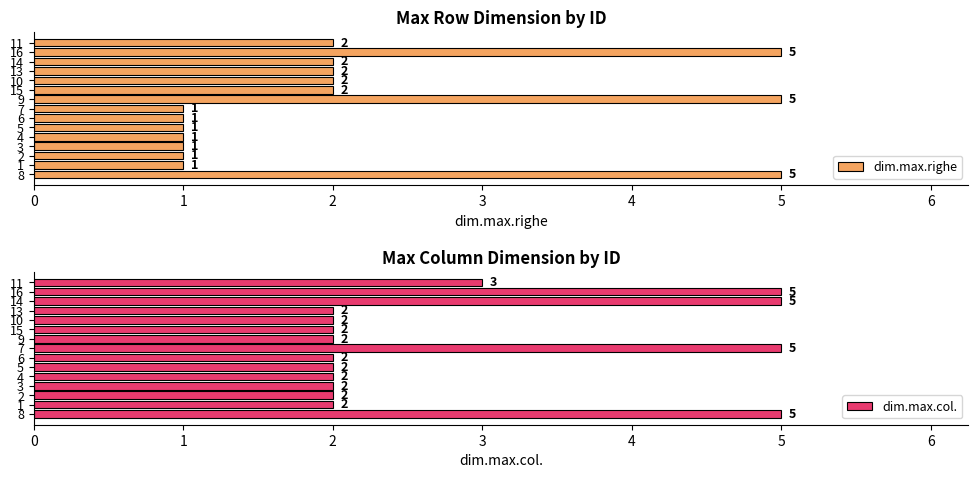

Is it true that dim.max.col. equals 5 at 8?

True